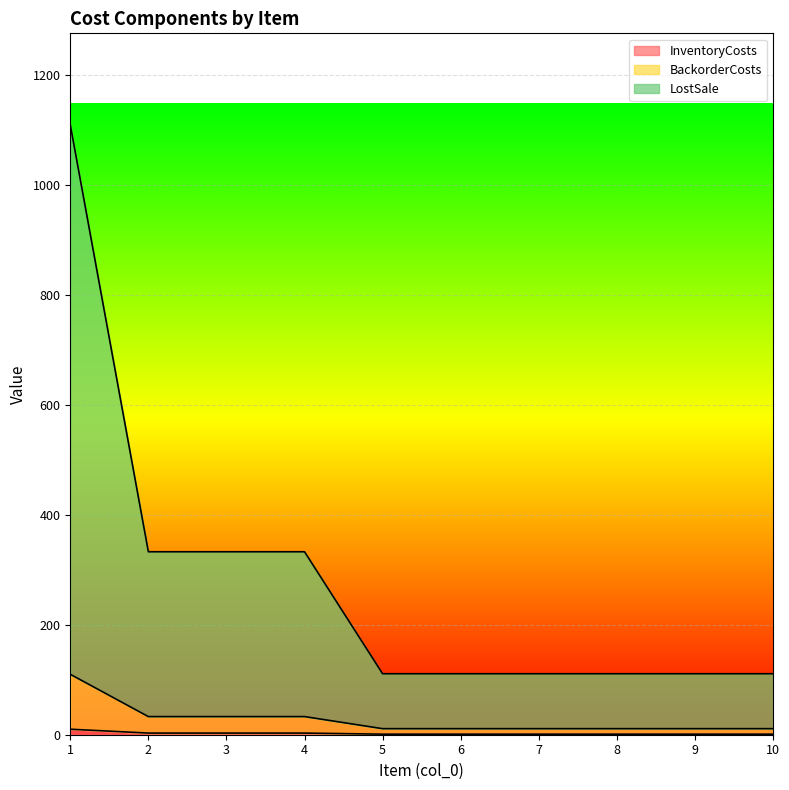

List the labels in order of BackorderCosts value, smallest first.

5, 6, 7, 8, 9, 10, 2, 3, 4, 1